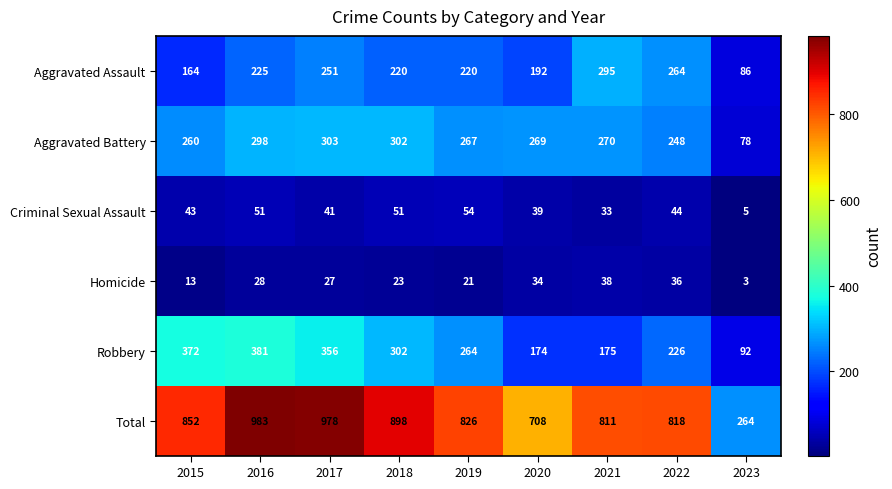

What is the difference between the maximum and minimum values in the Homicide series?

35